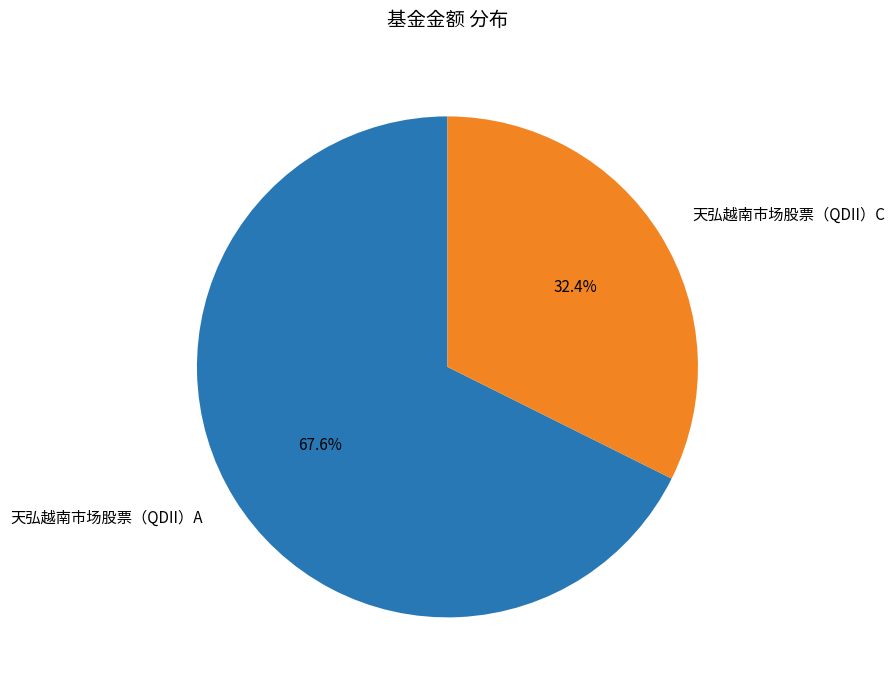

Which category has the smallest portion of the pie?

天弘越南市场股票（QDII）C